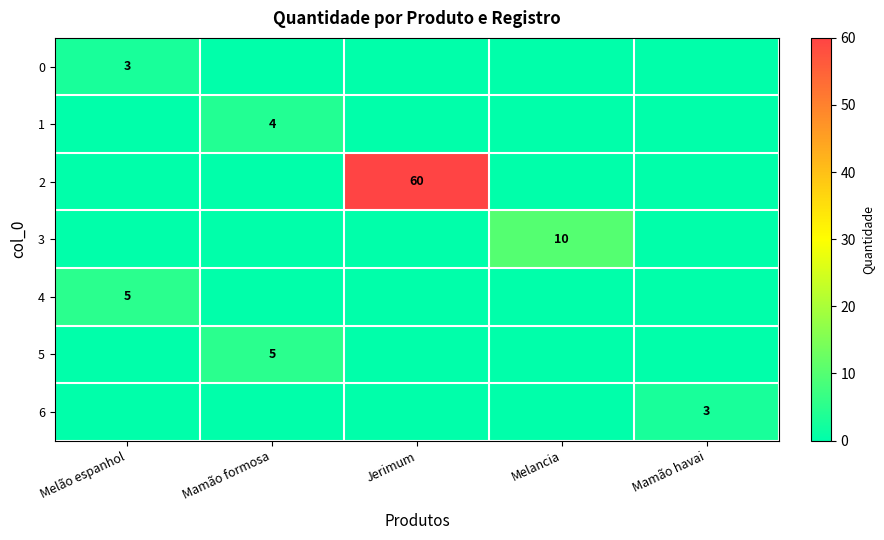

The 5 series shows 5 at Mamão formosa. True or false?

True